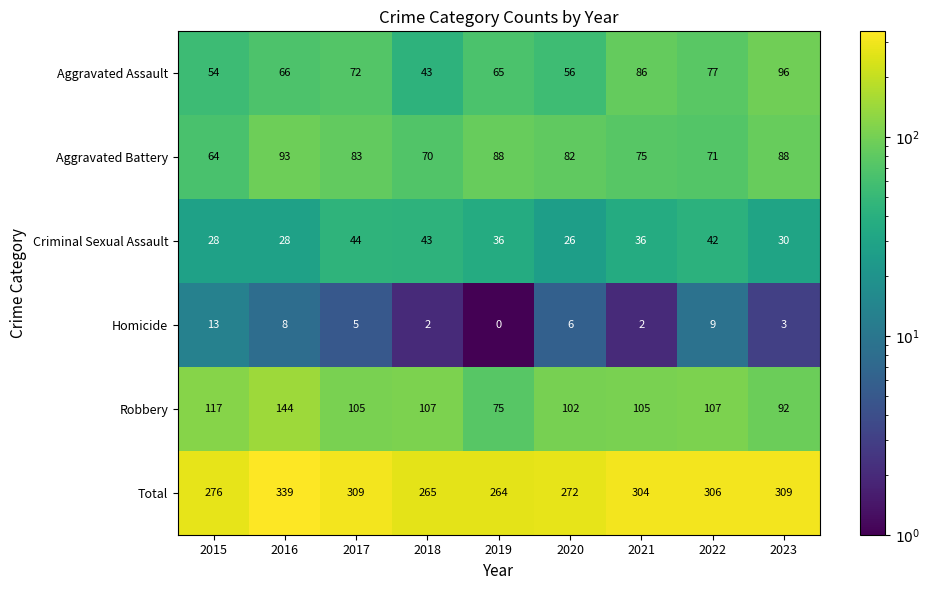

True or false: Aggravated Battery has a value of 48 at 2022.

False